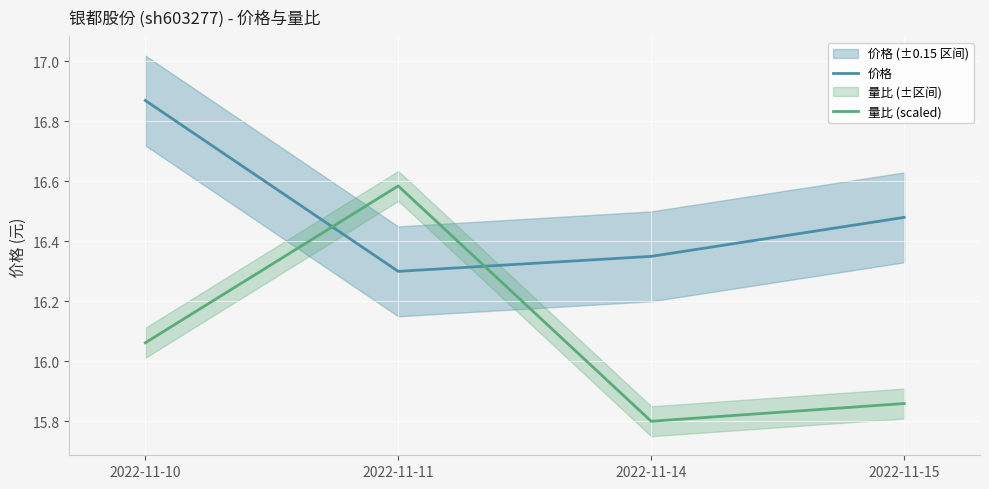

Where is 价格 nearest to the value 16?

2022-11-11